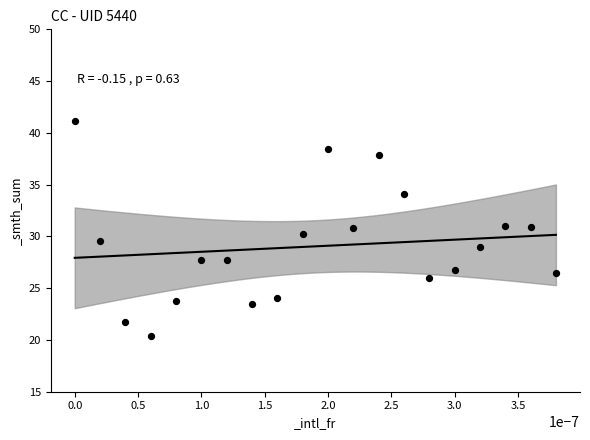

What is the range of Y values (max minus min)?

20.8